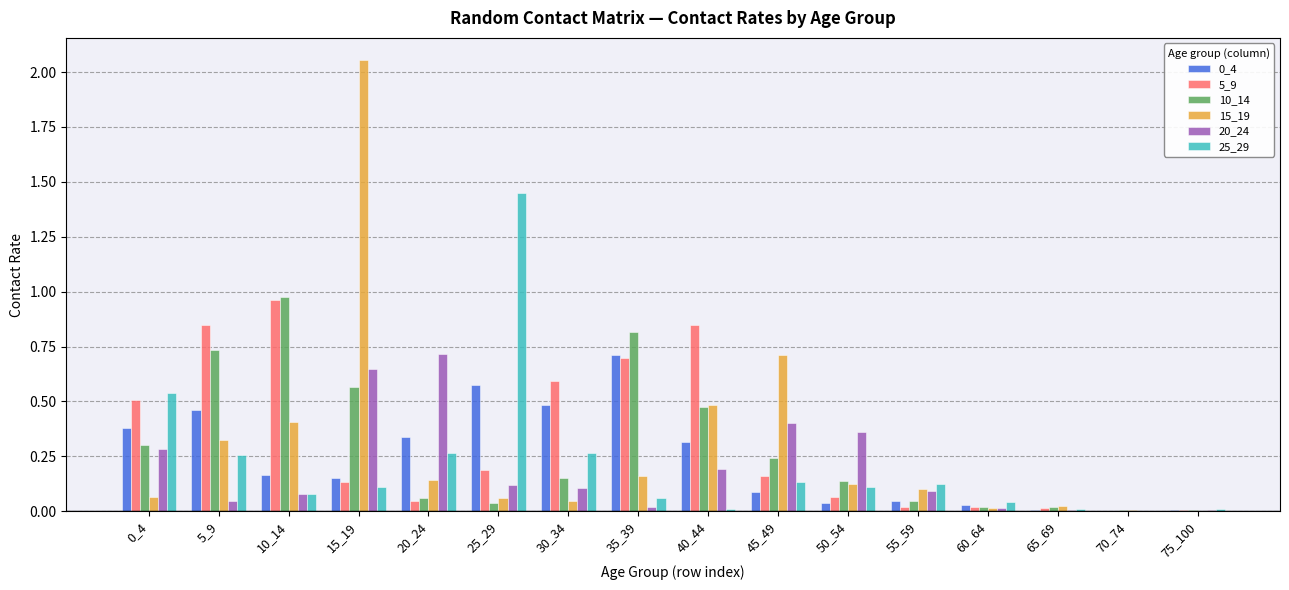

True or false: 10_14 has a value of 0.1 at 20_24.

True